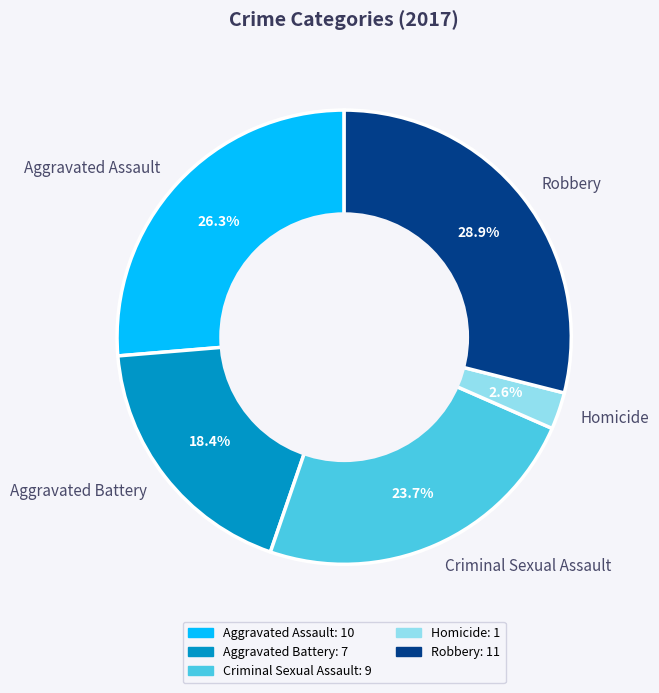

Which has a higher value, Aggravated Battery or Robbery?

Robbery